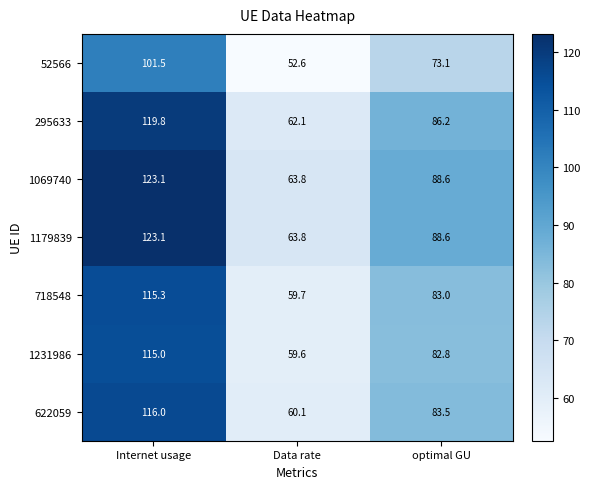

Reading right to left, transcribe all the data shown in this chart.

52566: optimal GU=73.1	Data rate=52.6	Internet usage=101.5
295633: optimal GU=86.2	Data rate=62.1	Internet usage=119.8
1069740: optimal GU=88.6	Data rate=63.8	Internet usage=123.1
1179839: optimal GU=88.6	Data rate=63.8	Internet usage=123.1
718548: optimal GU=83.0	Data rate=59.7	Internet usage=115.3
1231986: optimal GU=82.8	Data rate=59.6	Internet usage=115.0
622059: optimal GU=83.5	Data rate=60.1	Internet usage=116.0